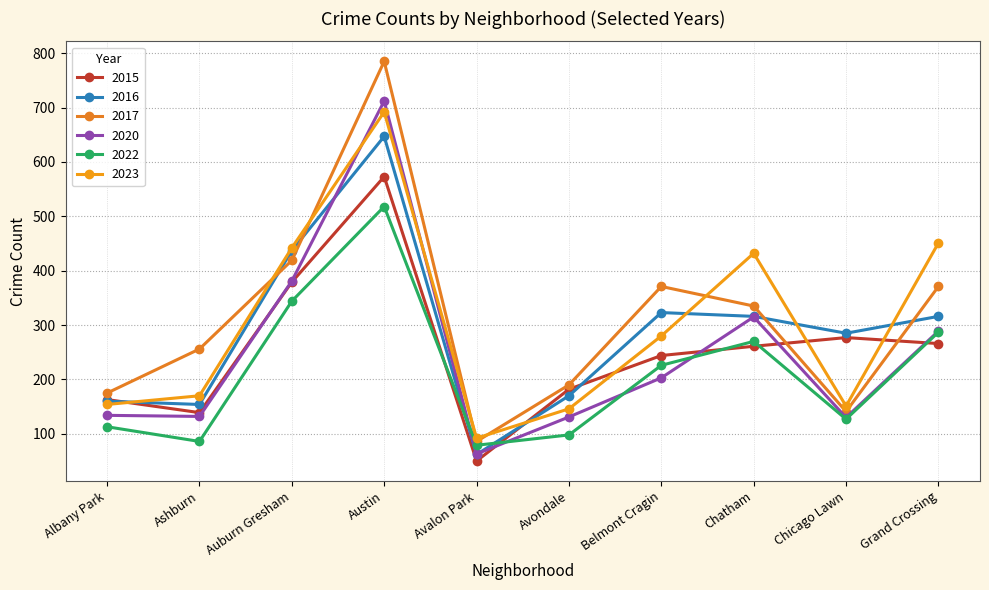

What is the greatest value displayed?

785